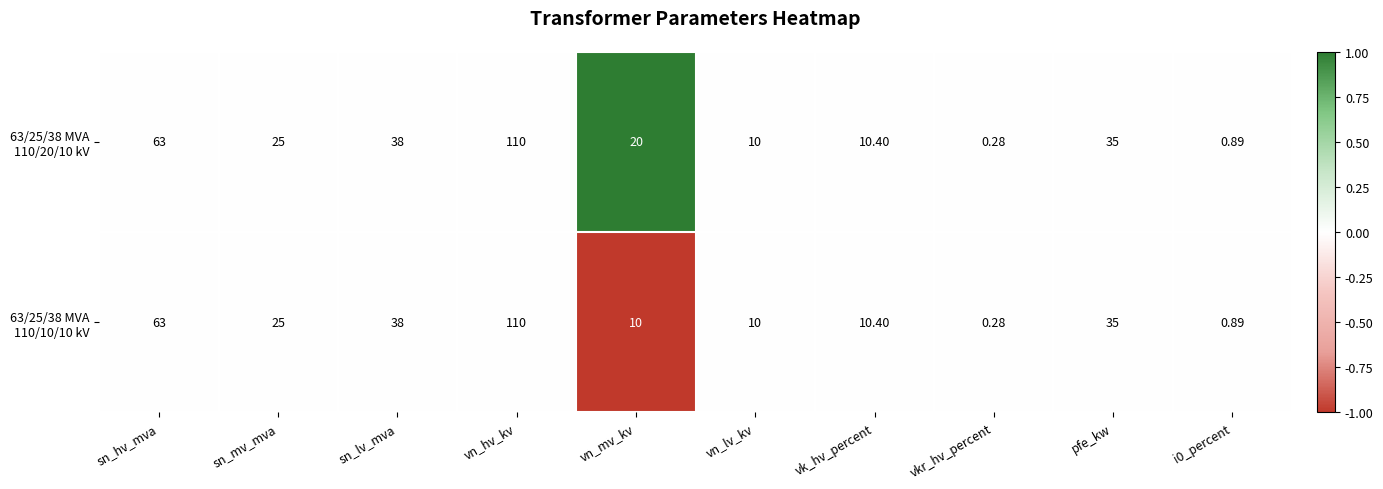

Which label corresponds to the smallest value in the chart?

vkr_hv_percent